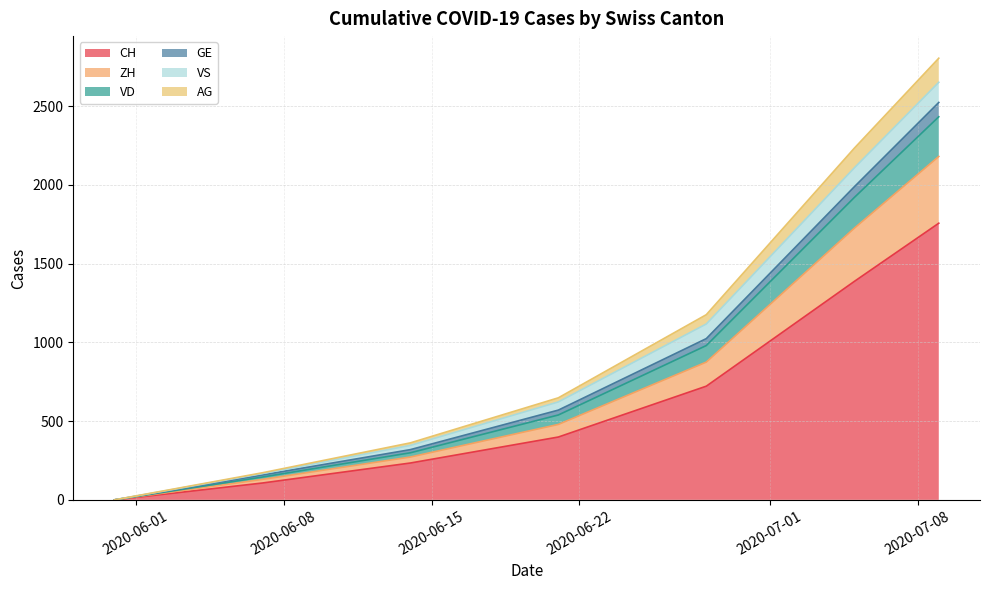

The AG series shows 476 at 2020-07-08. True or false?

False